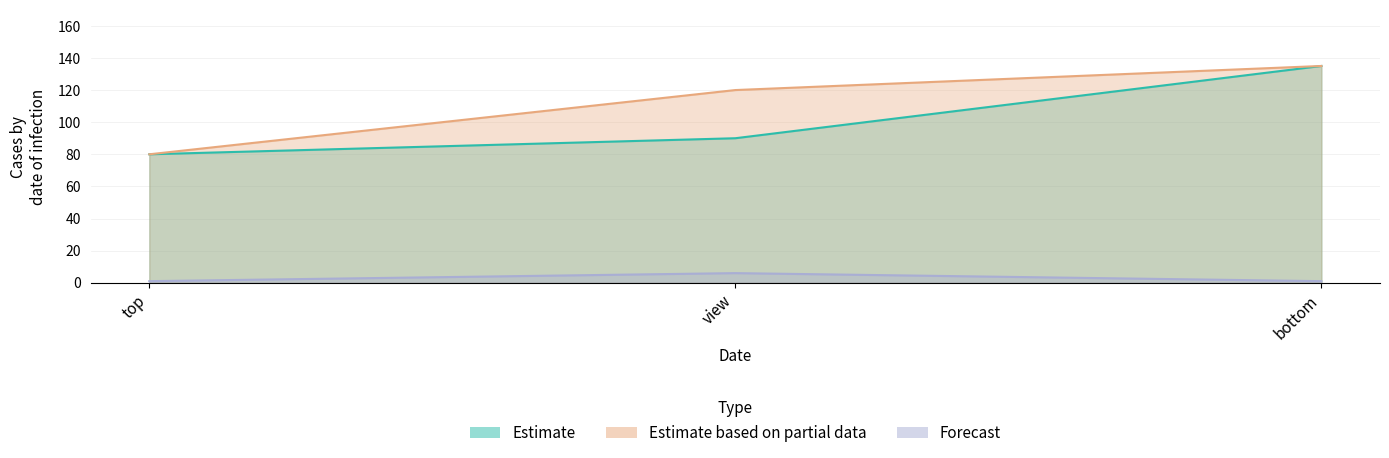

List the series in order of their peak value, highest first.

Estimate, Estimate based on partial data, Forecast